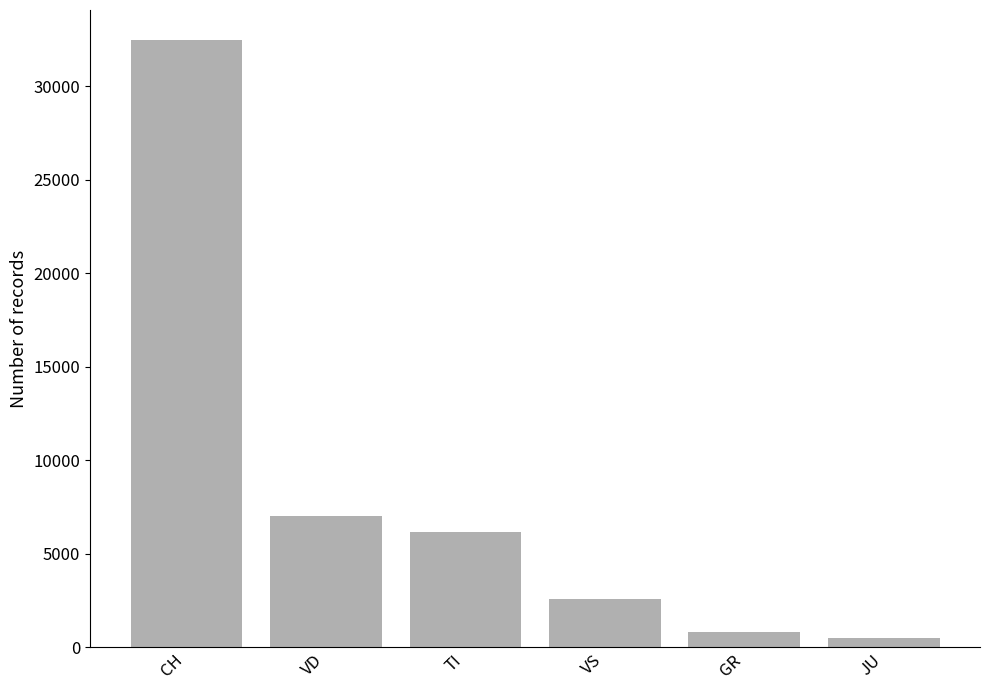

How many bars are there in total?

6